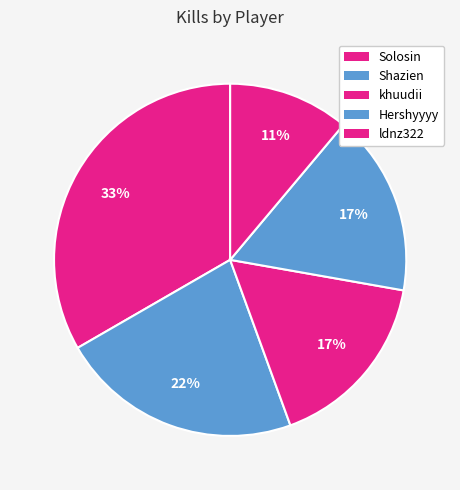

Which category has the biggest portion of the pie?

Solosin